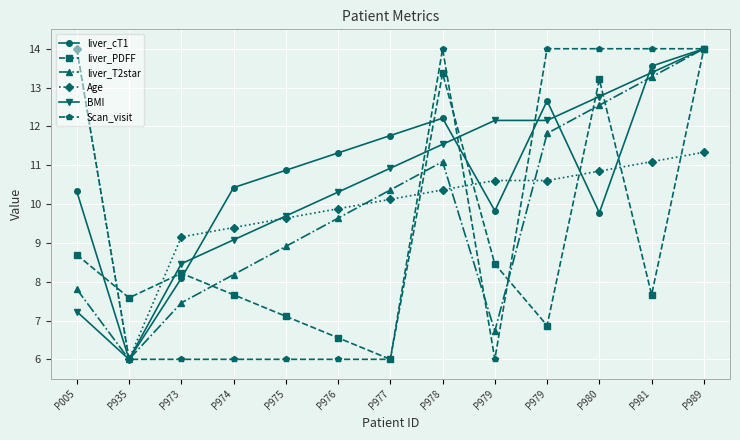

Is it true that BMI equals 8.5 at P973?

True